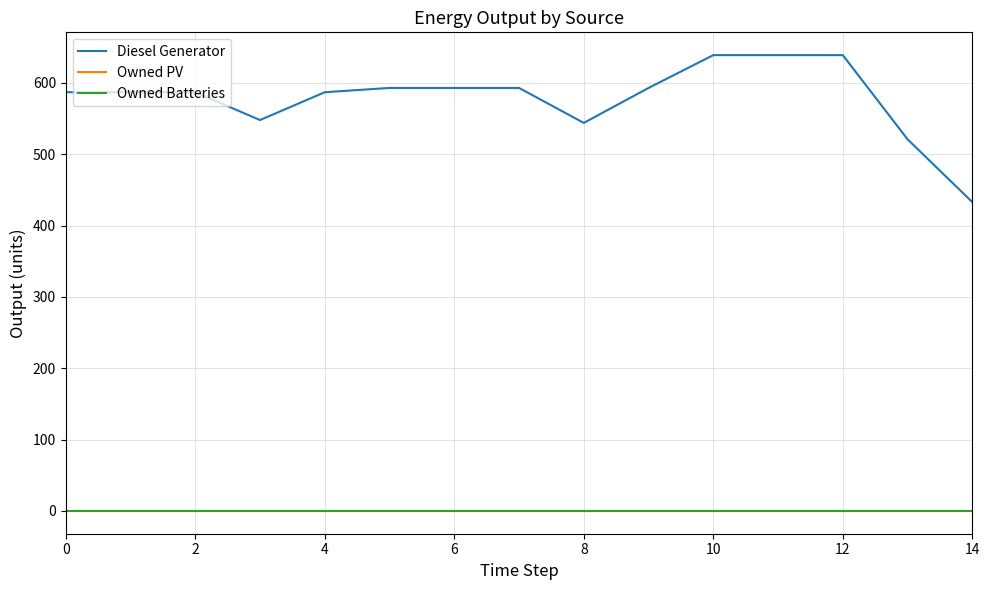

Does the chart display data point markers on the line(s)?

No